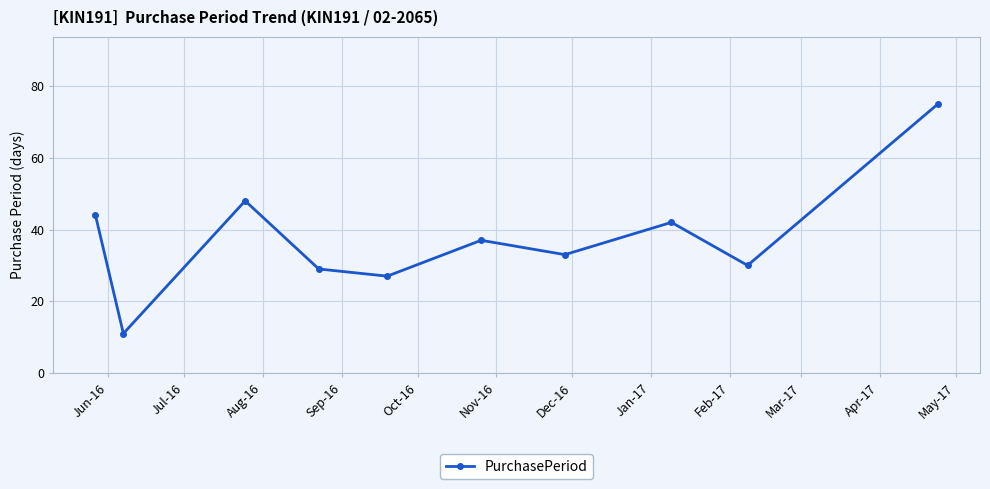

Reading left to right, extract all data points from this chart.

44	11	48	29	27	37	33	42	30	75